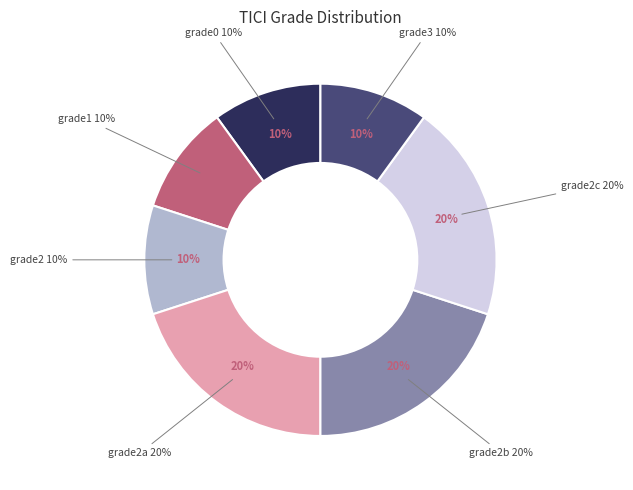

Does any single category account for the majority?

No